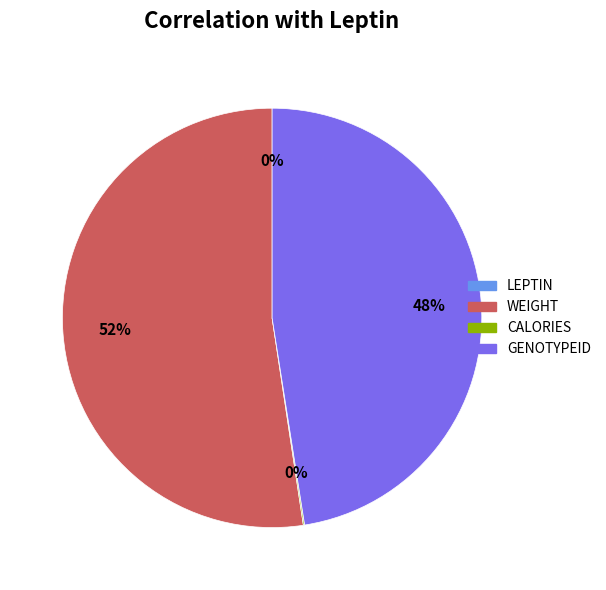

To the nearest percent, what is the difference between the largest and smallest slice percentages?

52%